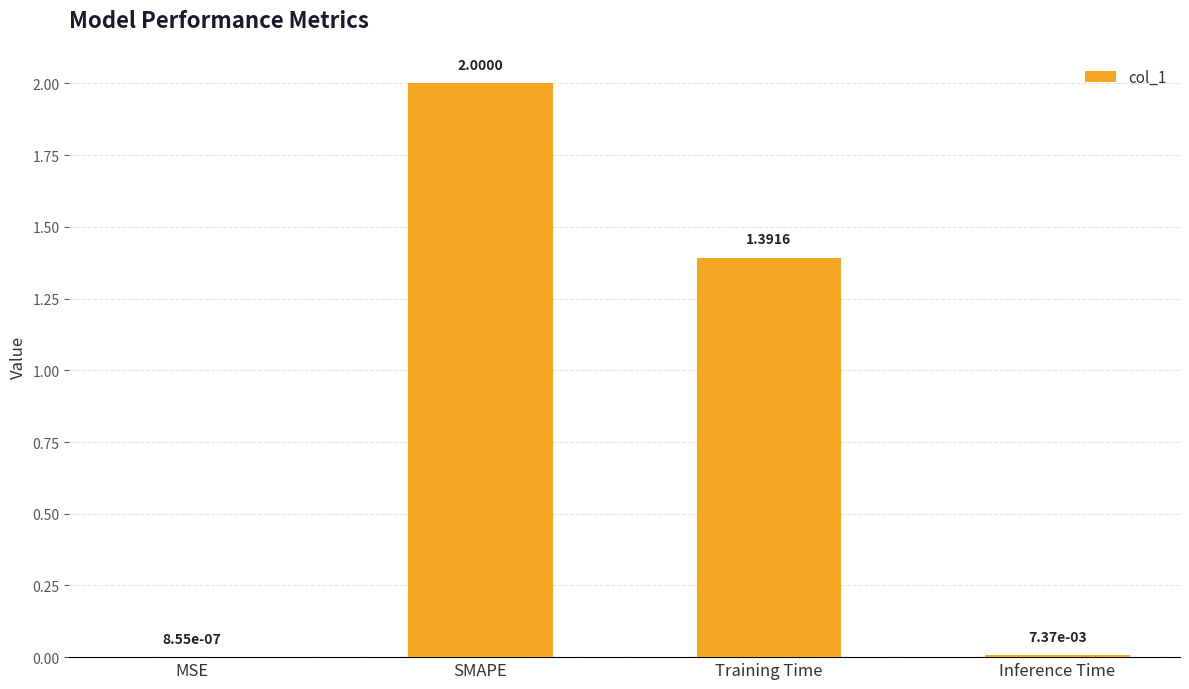

Which category has the highest value across all series?

SMAPE